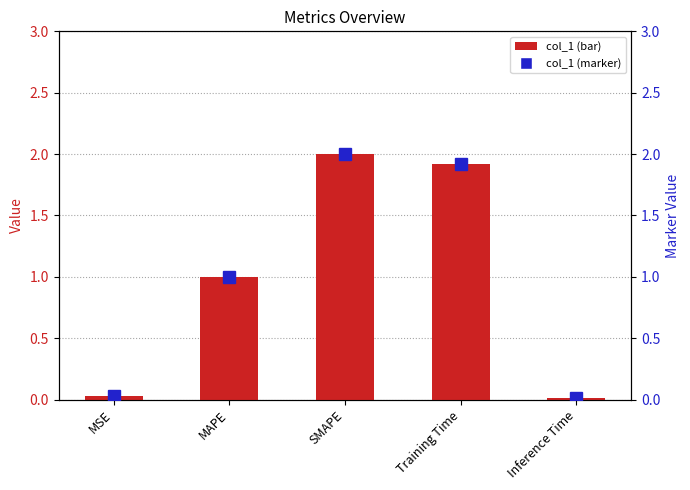

Where is col_1 marker nearest to the value 1?

MAPE